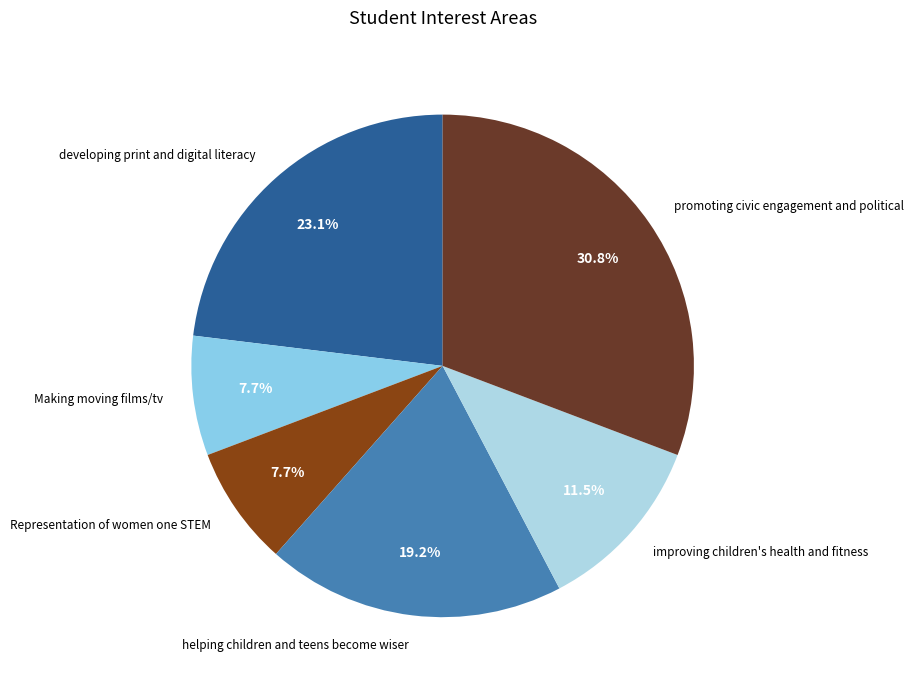

Is it true that Representation of women one STEM is 8% of the pie?

True